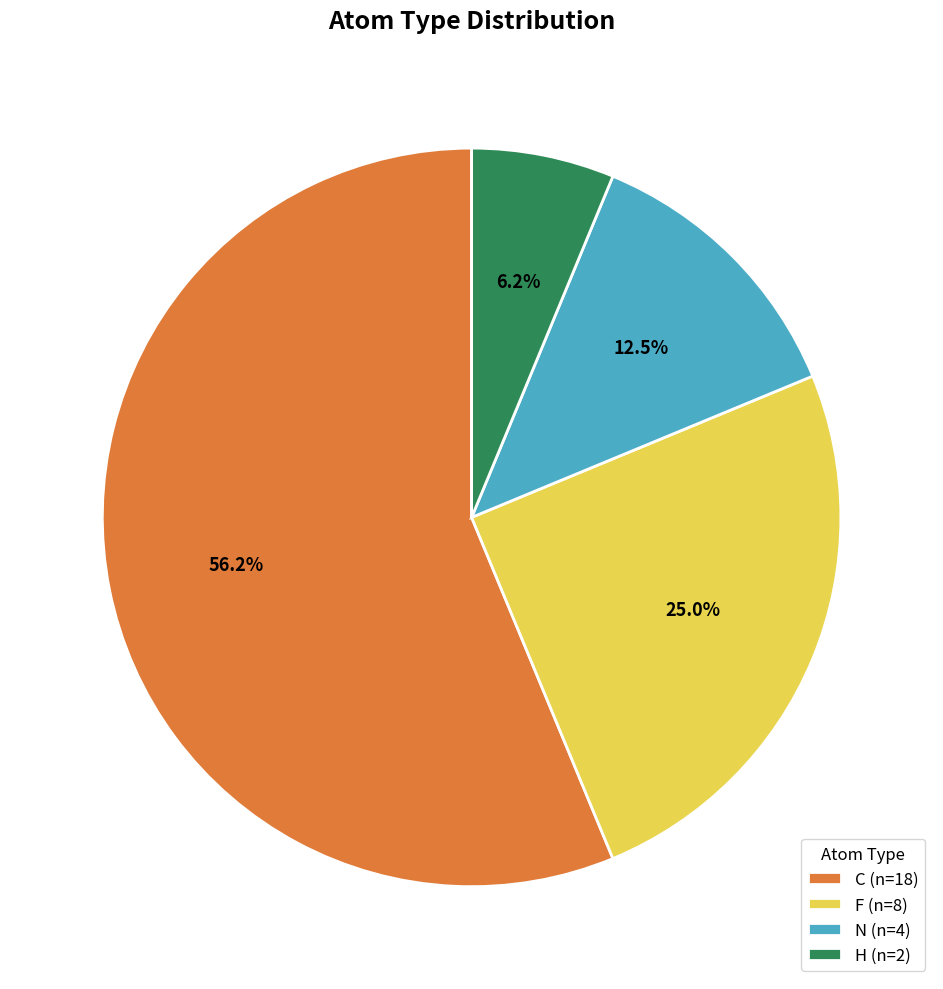

Is there any slice that represents more than half of the pie?

Yes